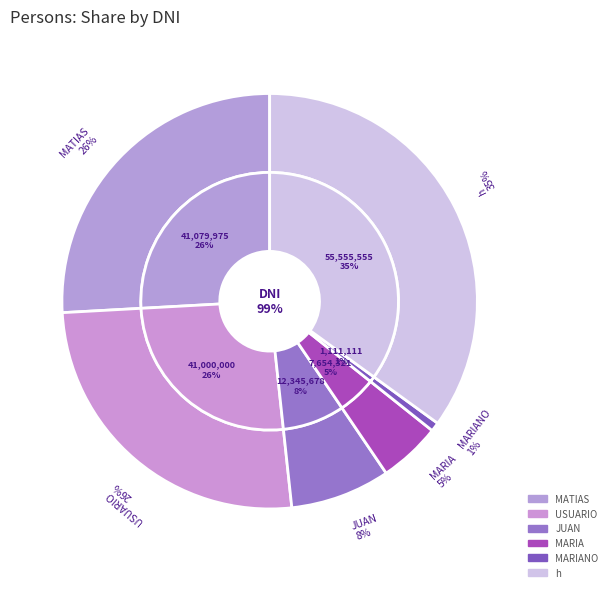

To the nearest percent, what is the average slice percentage?

17%